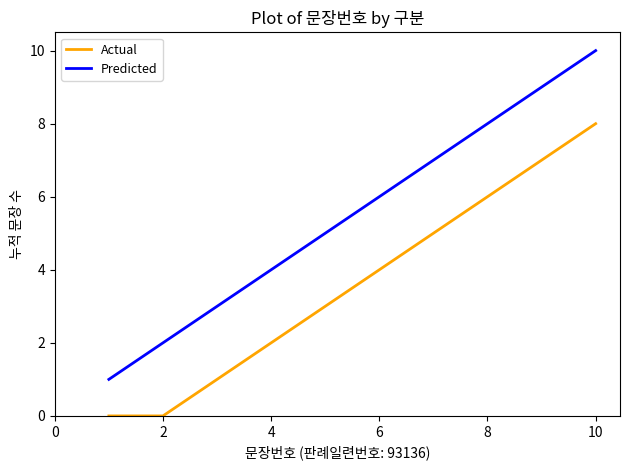

True or false: Actual has more than 1 interior local peaks.

False